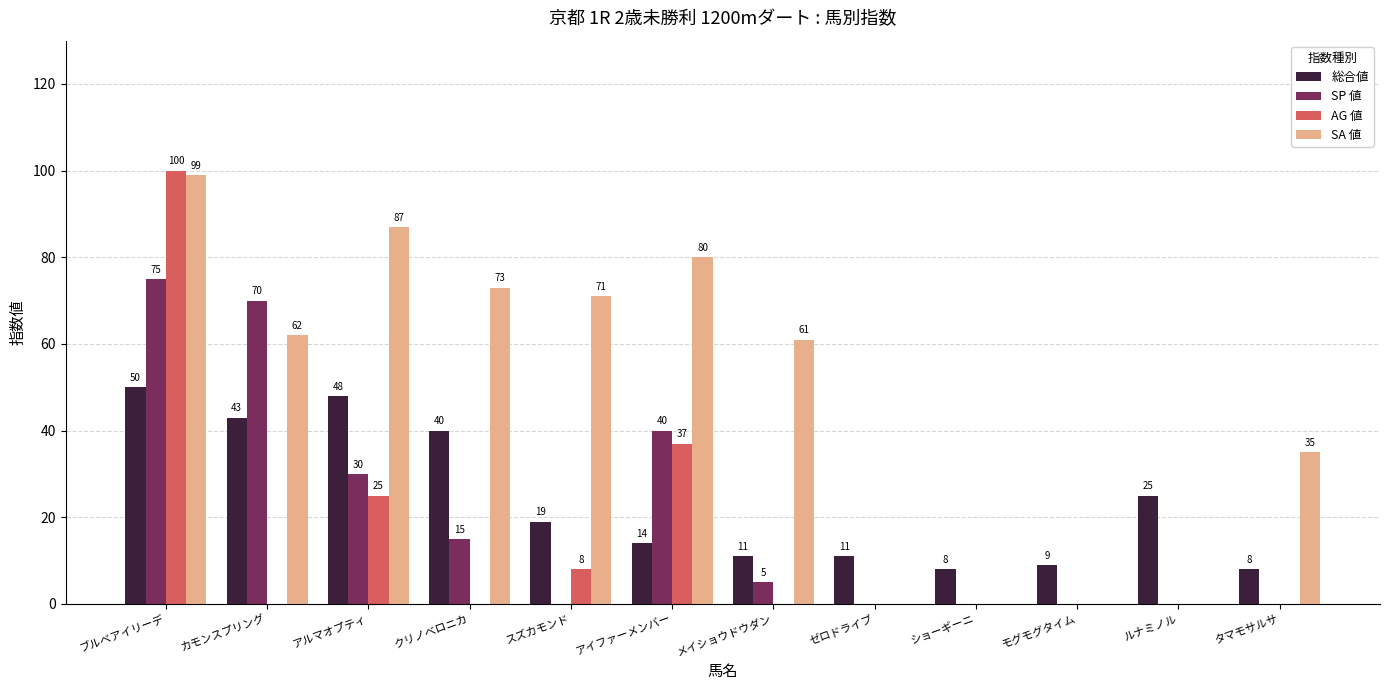

How many groups of bars are there?

12